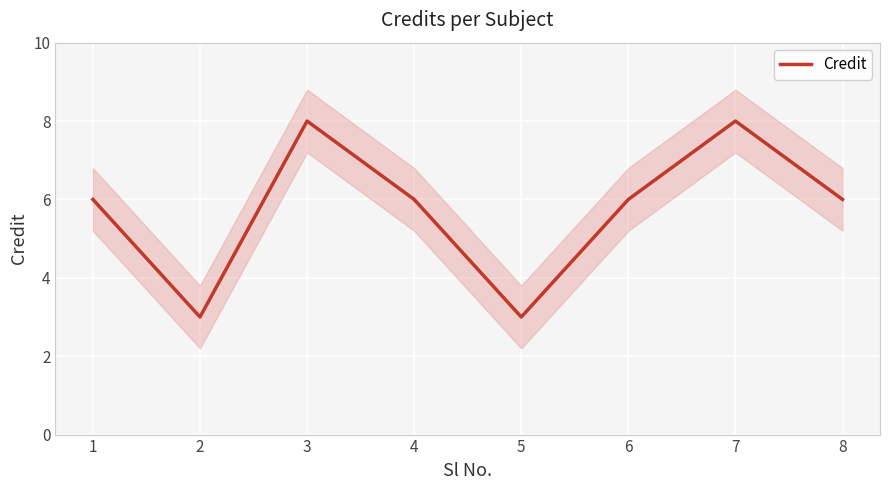

The value at 6 is 6. True or false?

True